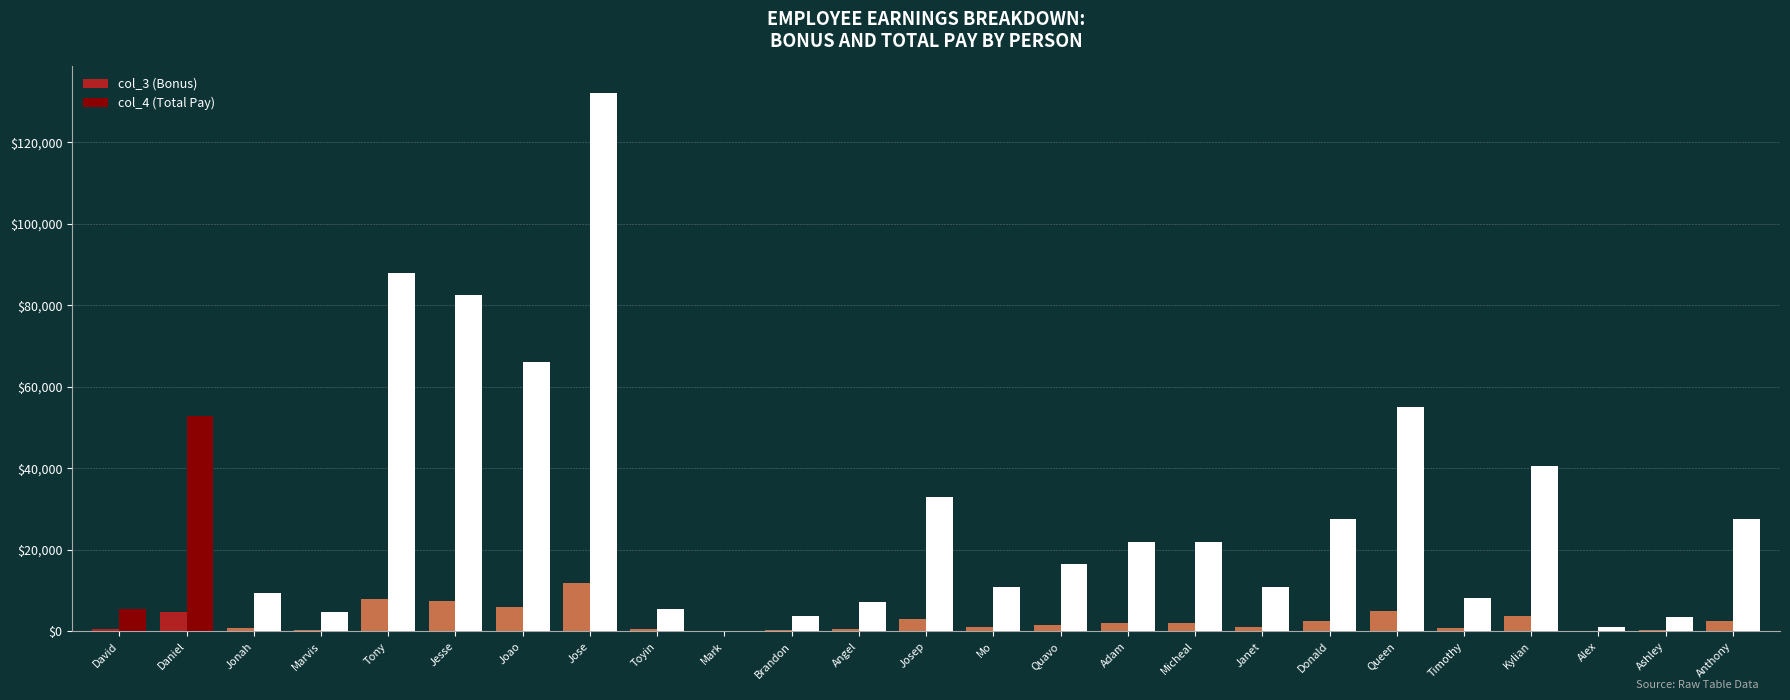

Which label corresponds to the largest value in the chart?

Jose